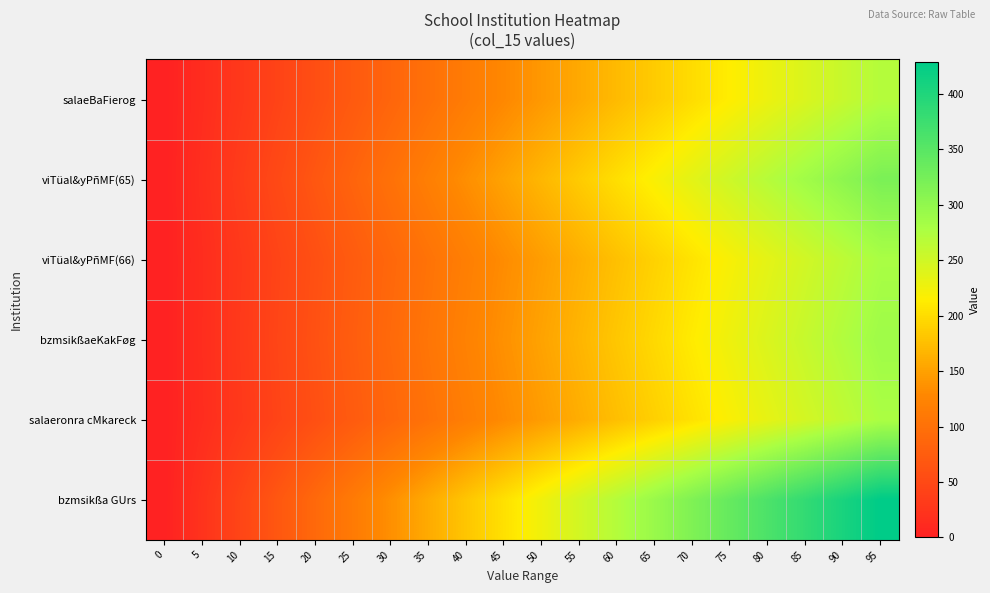

Reading left to right, transcribe all the data shown in this chart.

salaeBaFierog: 0=0.0	5=14.3	10=28.5	15=42.8	20=57.1	25=71.3	30=85.6	35=99.8	40=114.1	45=128.4	50=142.6	55=156.9	60=171.2	65=185.4	70=199.7	75=213.9	80=228.2	85=242.5	90=256.7	95=271.0
viTüal&yPñMF(65): 0=0.0	5=16.8	10=33.7	15=50.5	20=67.4	25=84.2	30=101.1	35=117.9	40=134.7	45=151.6	50=168.4	55=185.3	60=202.1	65=218.9	70=235.8	75=252.6	80=269.5	85=286.3	90=303.2	95=320.0
viTüal&yPñMF(66): 0=0.0	5=14.7	10=29.4	15=44.1	20=58.7	25=73.4	30=88.1	35=102.8	40=117.5	45=132.2	50=146.8	55=161.5	60=176.2	65=190.9	70=205.6	75=220.3	80=234.9	85=249.6	90=264.3	95=279.0
bzmsikßaeKakFøg: 0=0.0	5=15.2	10=30.3	15=45.5	20=60.6	25=75.8	30=90.9	35=106.1	40=121.3	45=136.4	50=151.6	55=166.7	60=181.9	65=197.1	70=212.2	75=227.4	80=242.5	85=257.7	90=272.8	95=288.0
salaeronra cMkareck: 0=0.0	5=14.6	10=29.2	15=43.7	20=58.3	25=72.9	30=87.5	35=102.1	40=116.6	45=131.2	50=145.8	55=160.4	60=174.9	65=189.5	70=204.1	75=218.7	80=233.3	85=247.8	90=262.4	95=277.0
bzmsikßa GUrs: 0=0.0	5=22.6	10=45.2	15=67.7	20=90.3	25=112.9	30=135.5	35=158.1	40=180.6	45=203.2	50=225.8	55=248.4	60=270.9	65=293.5	70=316.1	75=338.7	80=361.3	85=383.8	90=406.4	95=429.0